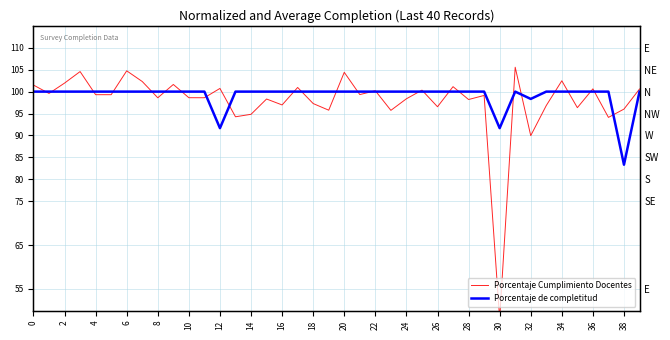

Is it true that Porcentaje Cumplimiento Docentes equals 147.1 at 0?

False